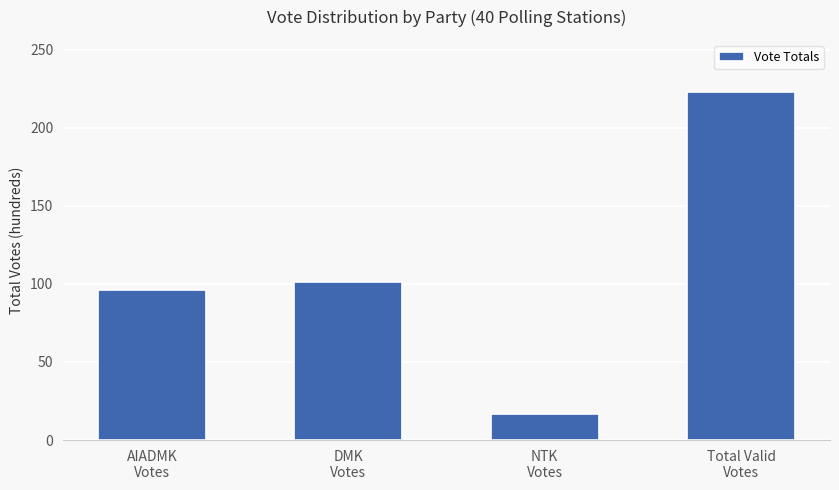

True or false: the data shows 119.6 at Total Valid
Votes.

False